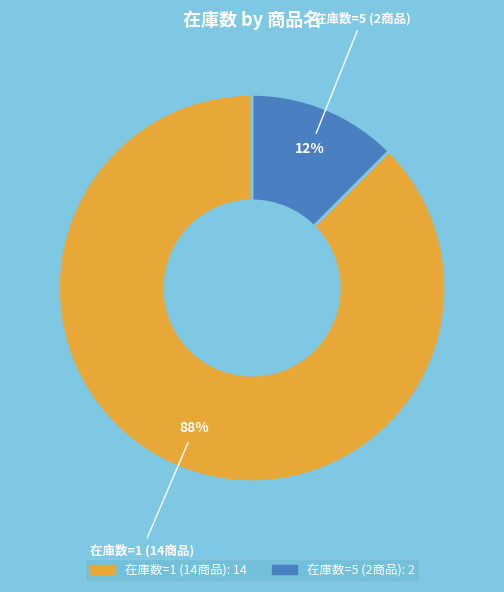

To the nearest percent, what is the average slice percentage?

50%